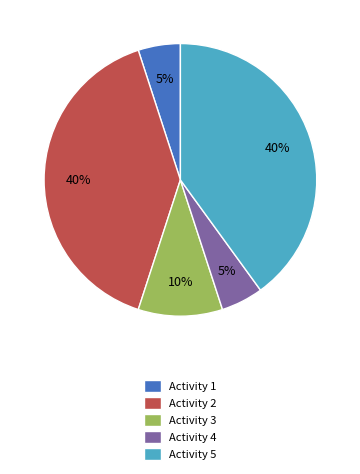

To the nearest percent, what percentage of the pie is Activity 4?

5%